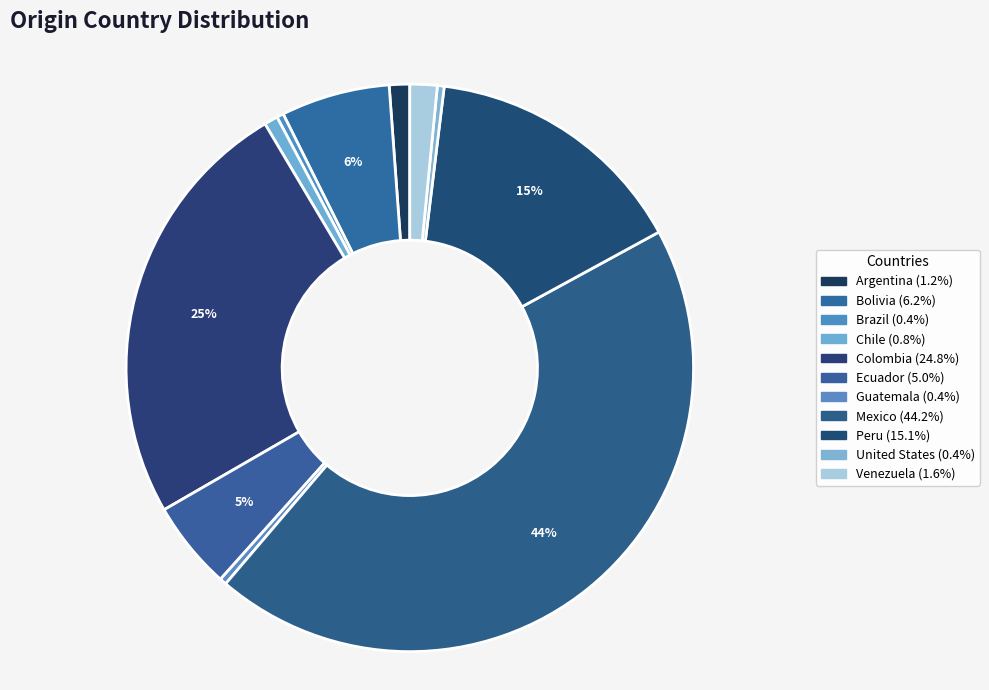

Is it true that United States is 1% of the pie?

False